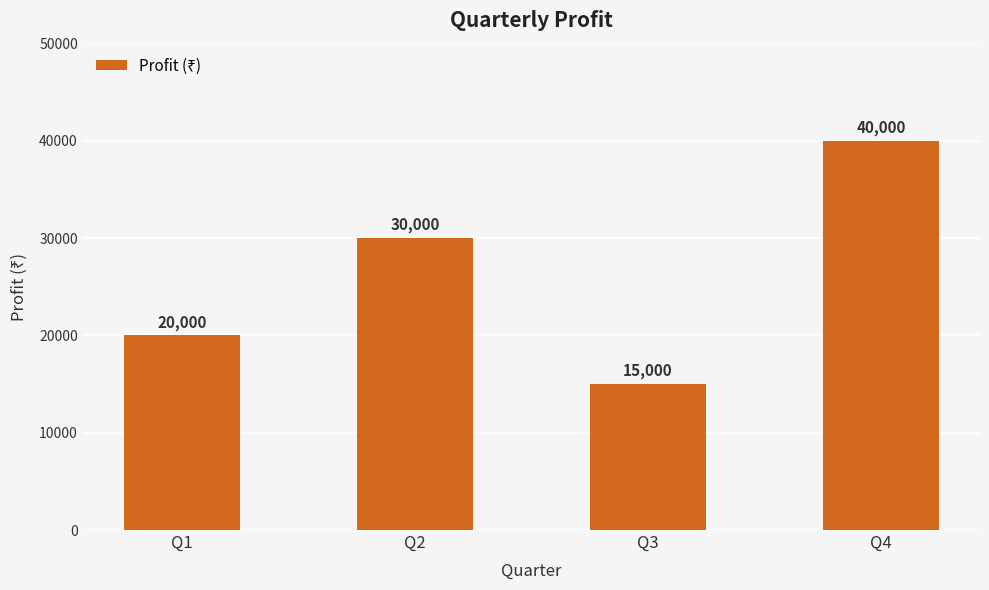

List the labels in order of value, largest first.

Q4, Q2, Q1, Q3